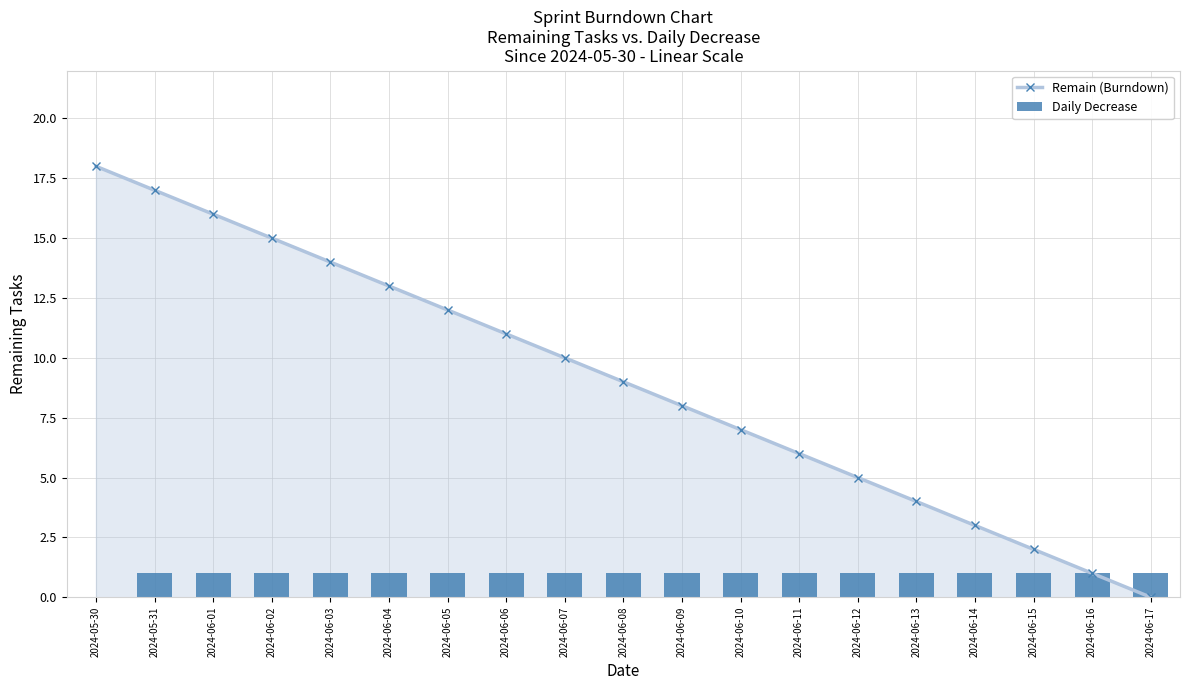

What are all the series names shown in the legend?

Remain (Burndown), Daily Decrease